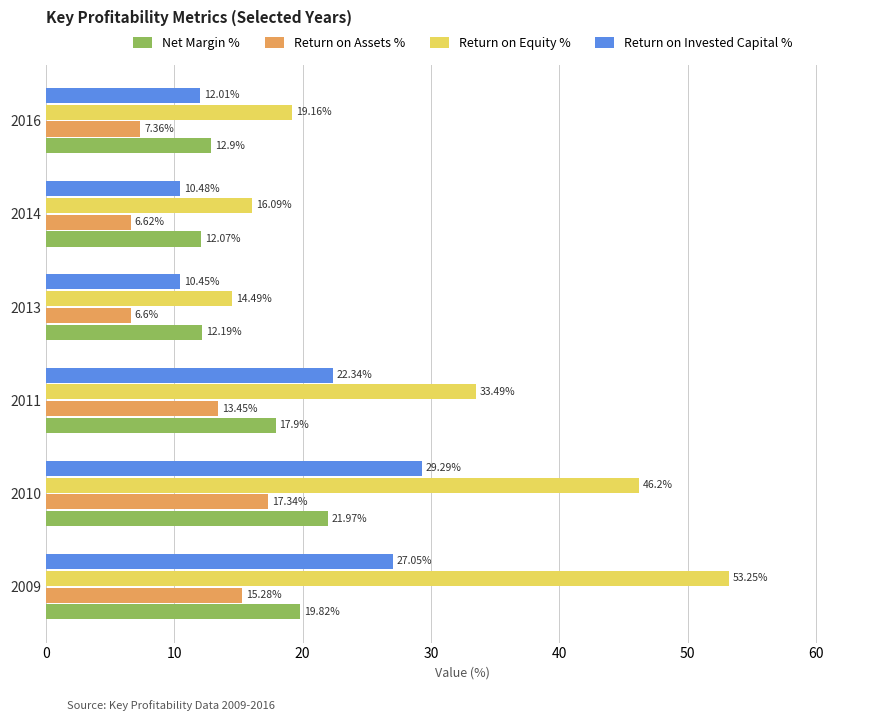

What is the sum of all Return on Invested Capital % values?

111.6